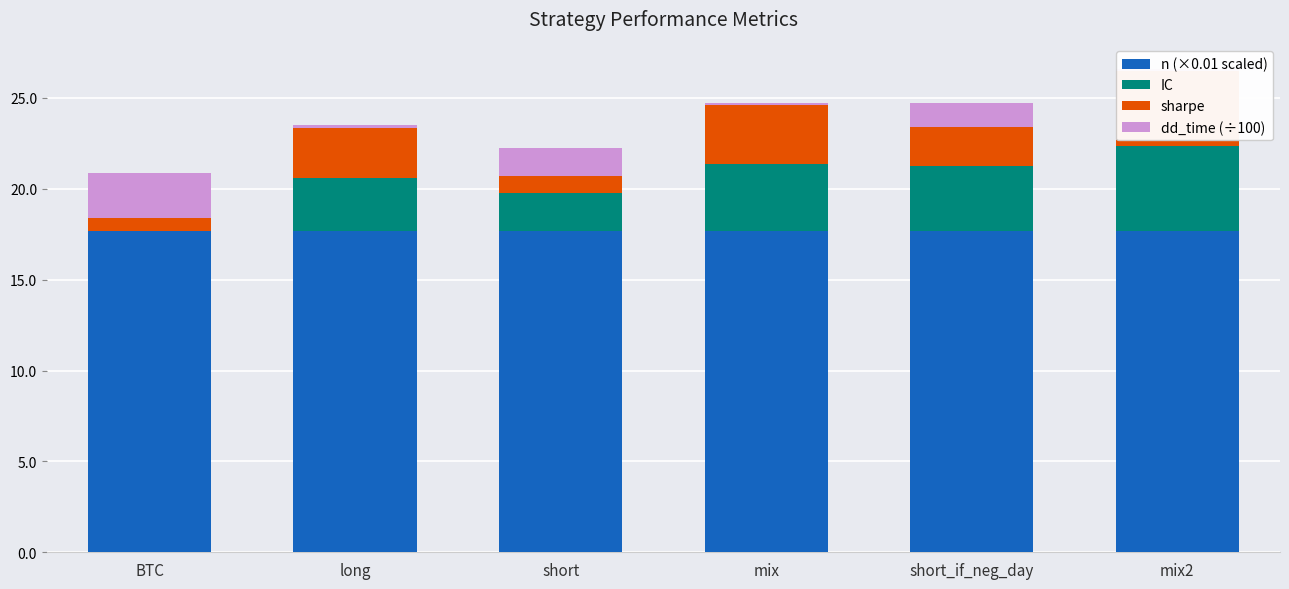

True or false: dd_time (÷100) has a value of 2.5 at BTC.

True